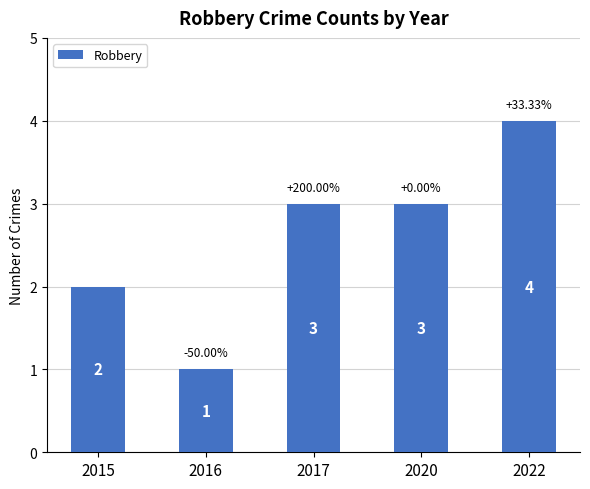

Reading left to right, extract all data points from this chart.

2015=2	2016=1	2017=3	2020=3	2022=4